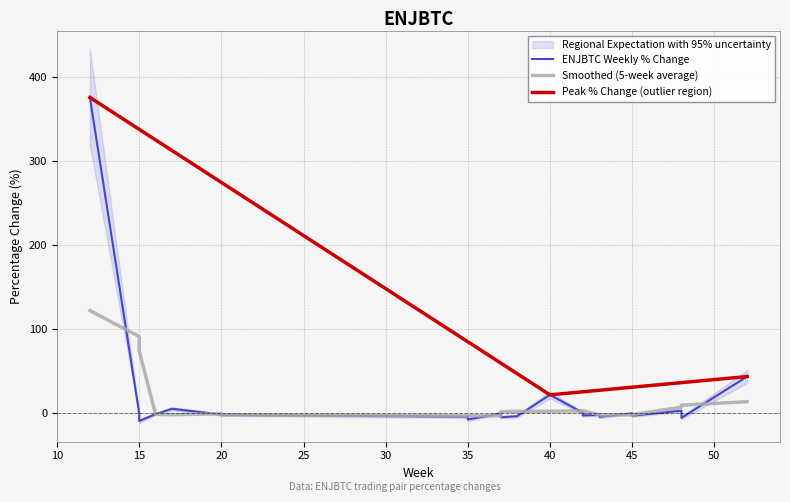

At which category does the chart reach its peak across all series?

12